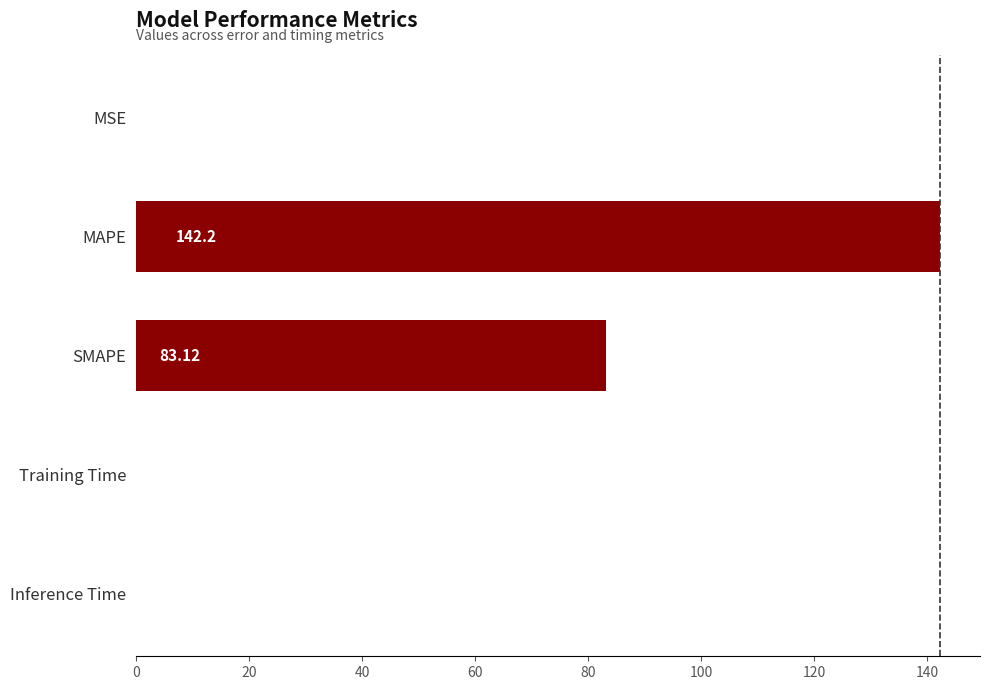

Where is the data nearest to the value 71?

SMAPE